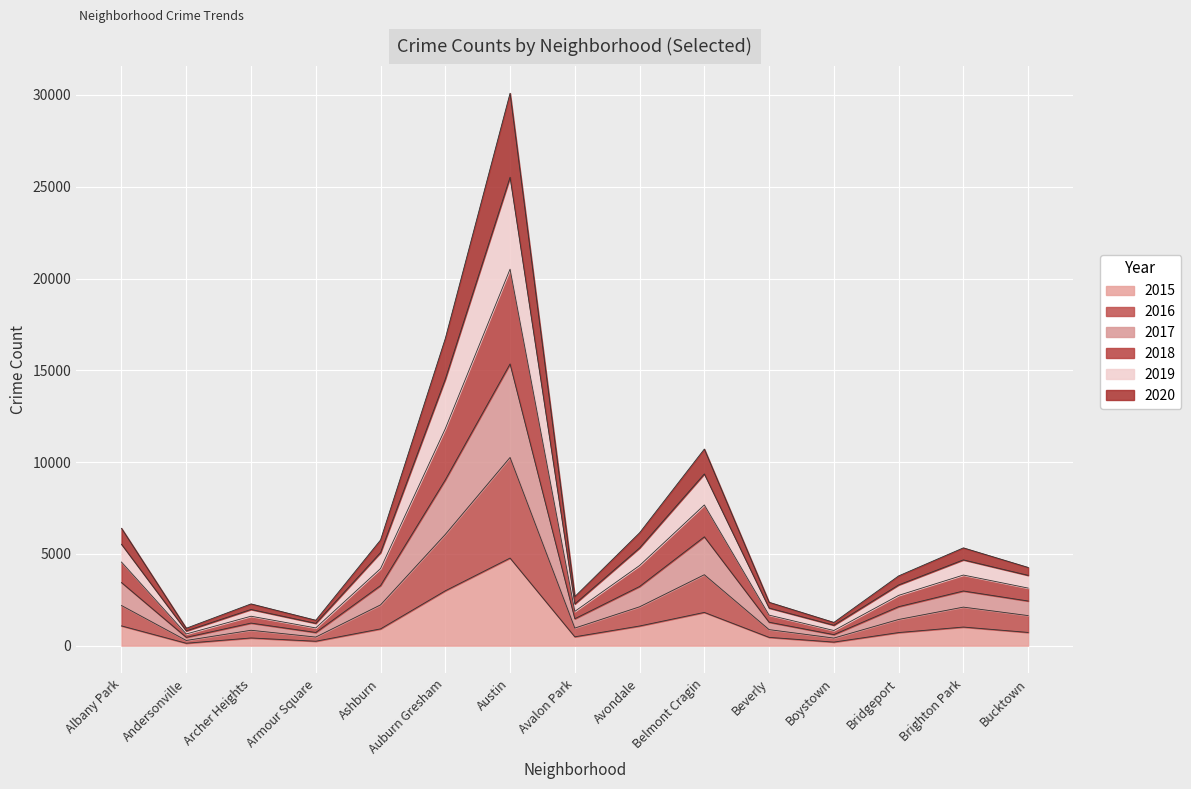

What is the total value across all series at Ashburn?

5756